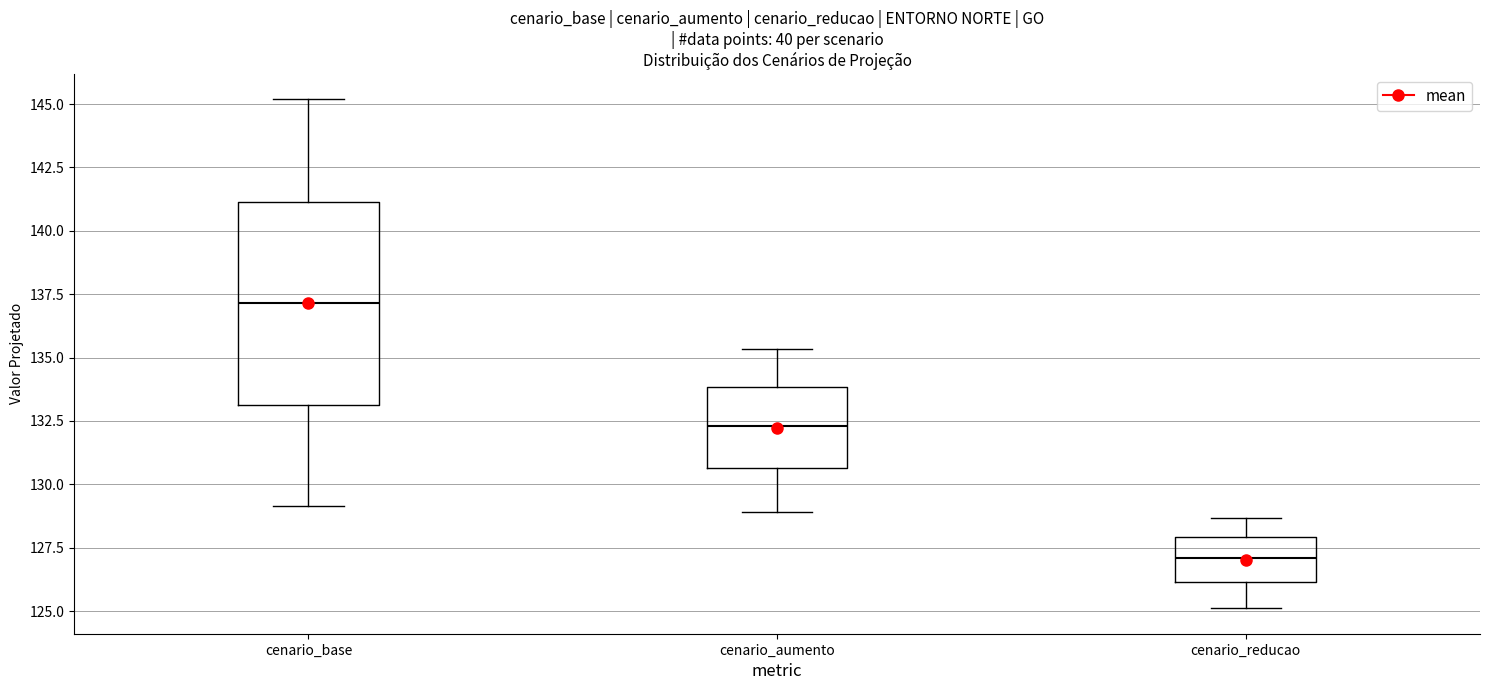

Which box's median line is the highest?

cenario_base